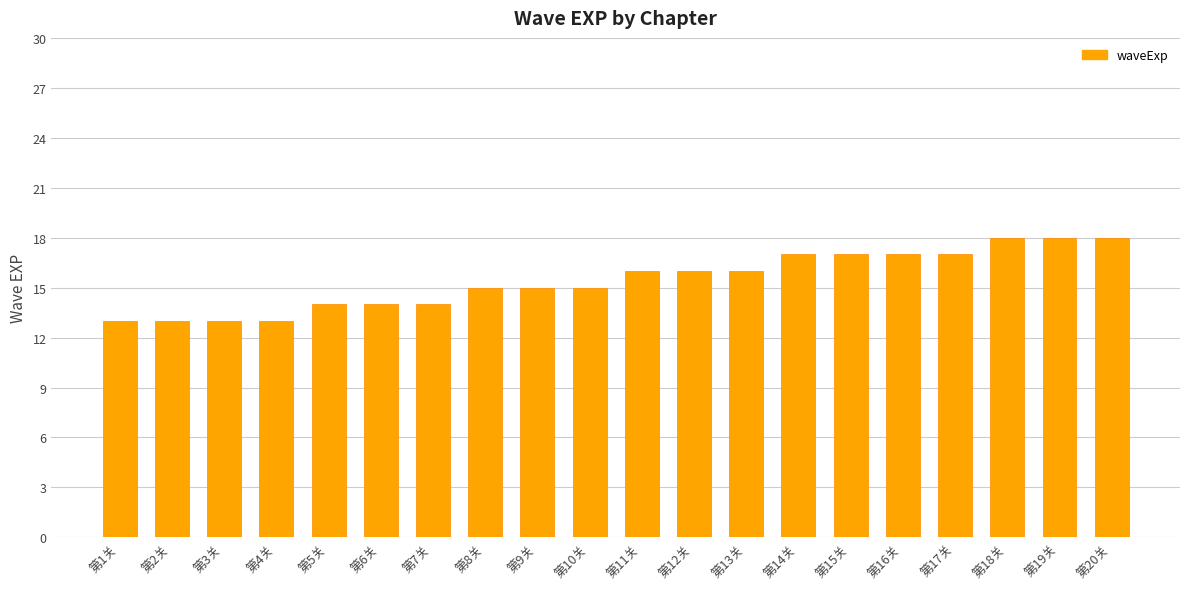

True or false: the data shows 17 at 第1关.

False